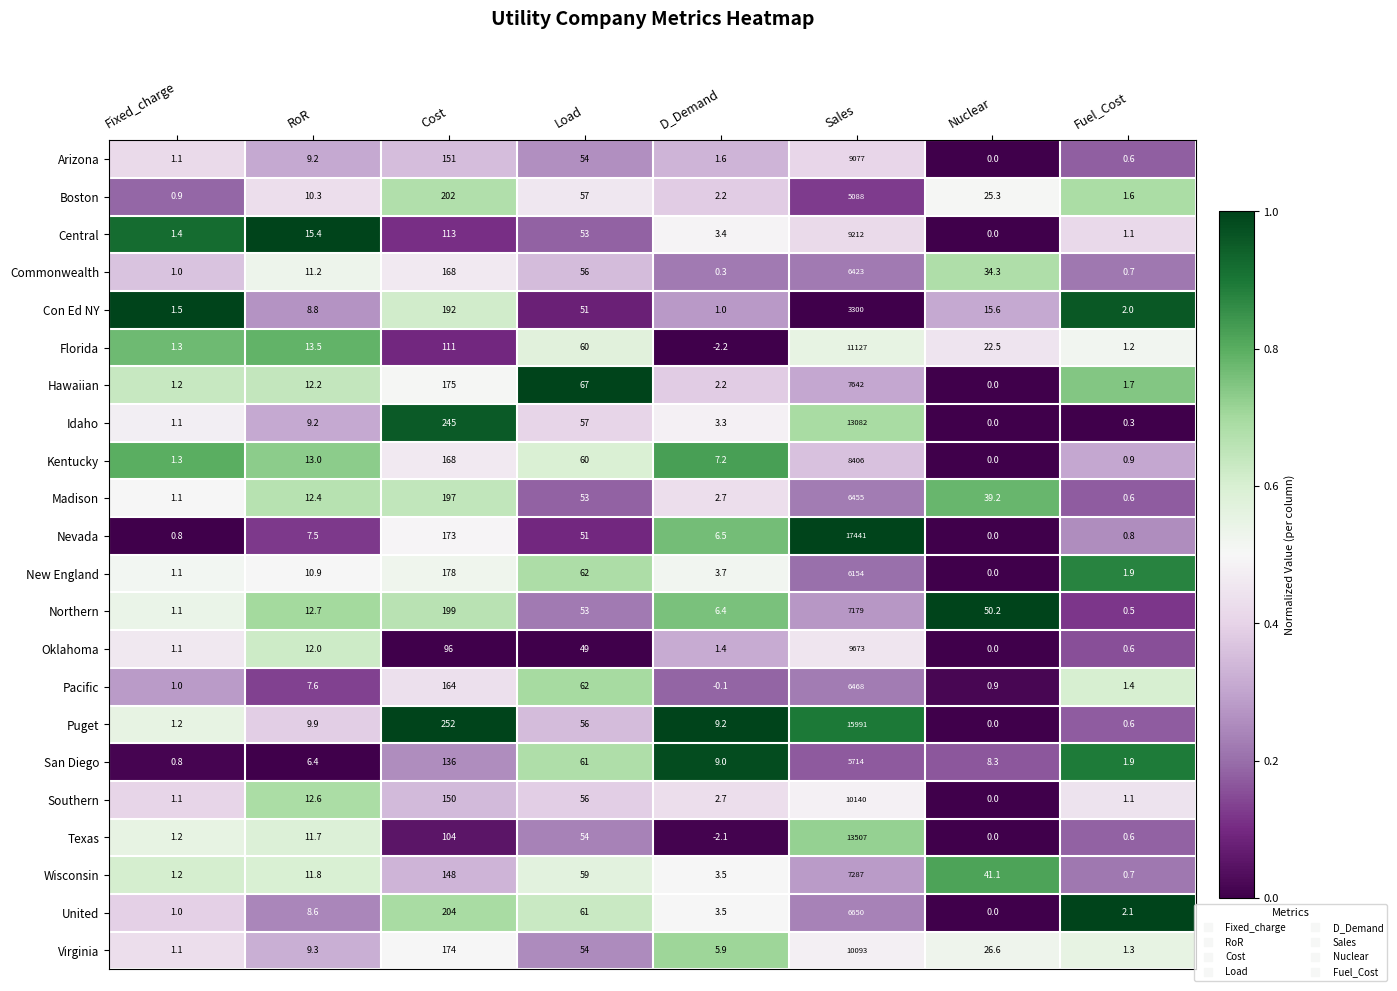

Count the number of categories in the chart.

8